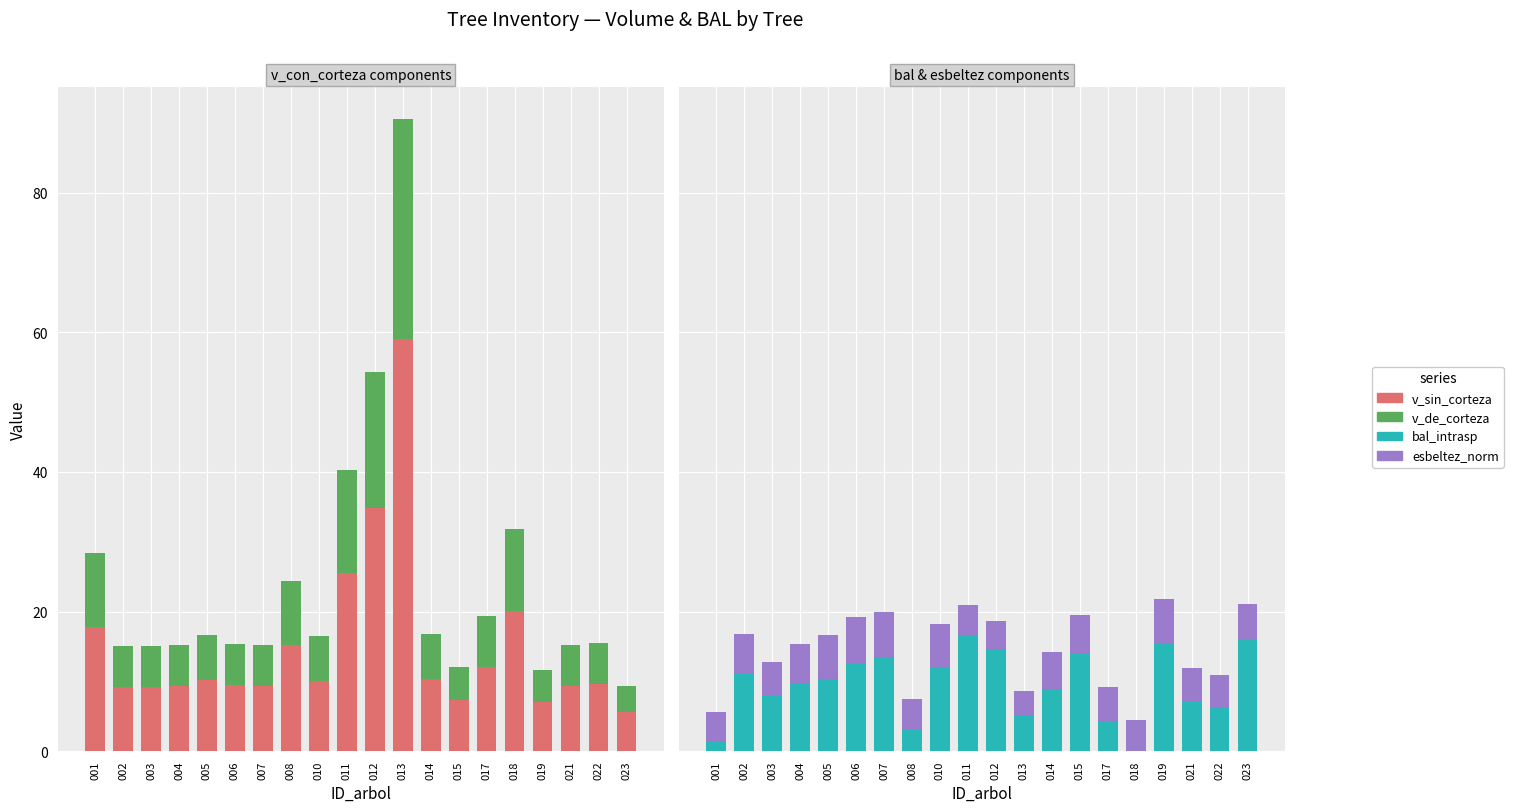

What is the lowest value of the v_sin_corteza series?

5.6